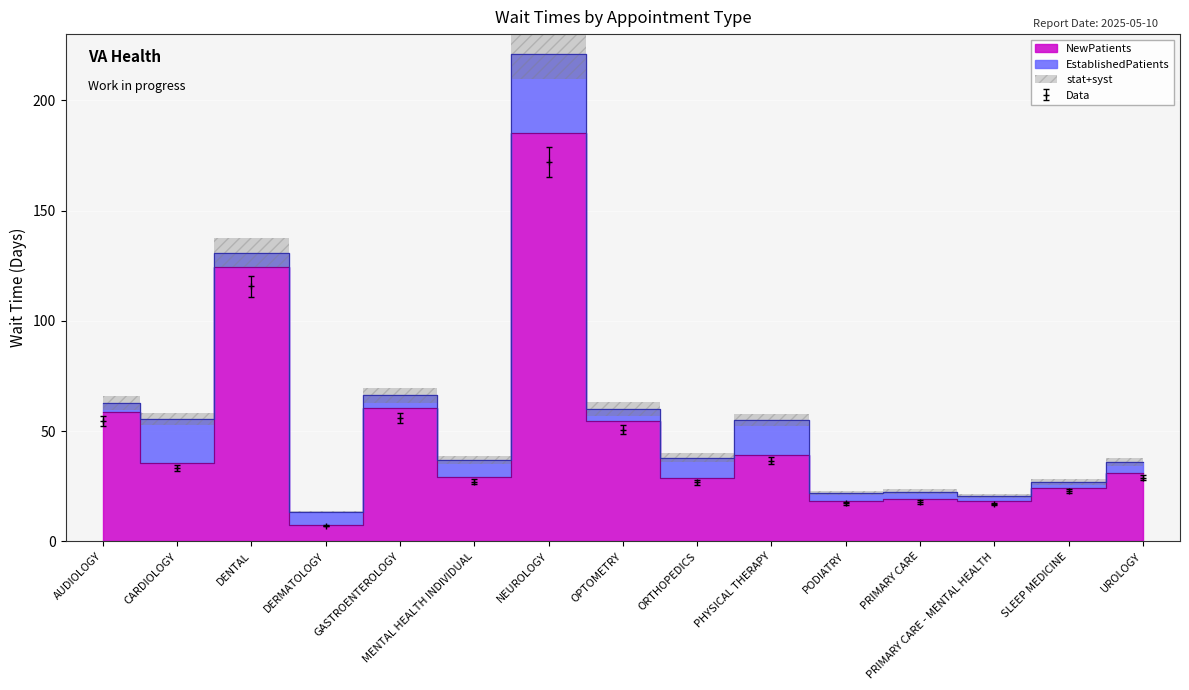

What is the sum of the values at PRIMARY CARE - MENTAL HEALTH and OPTOMETRY?

72.7